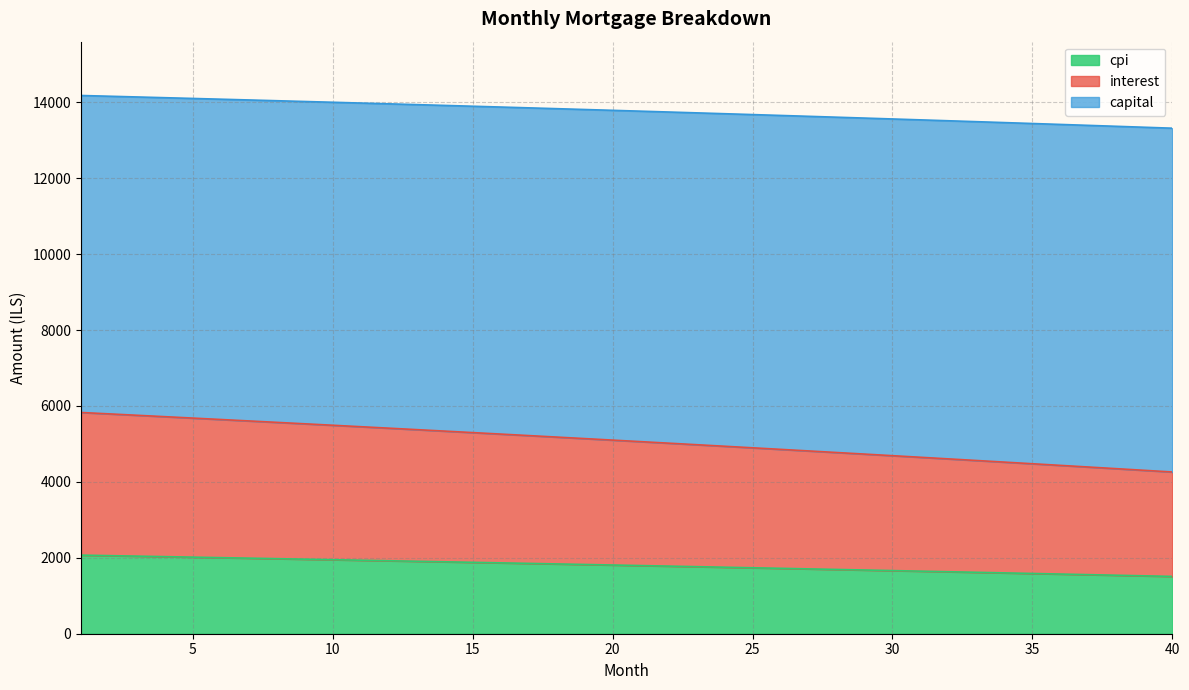

What is the lowest value of the cpi series?

1509.5